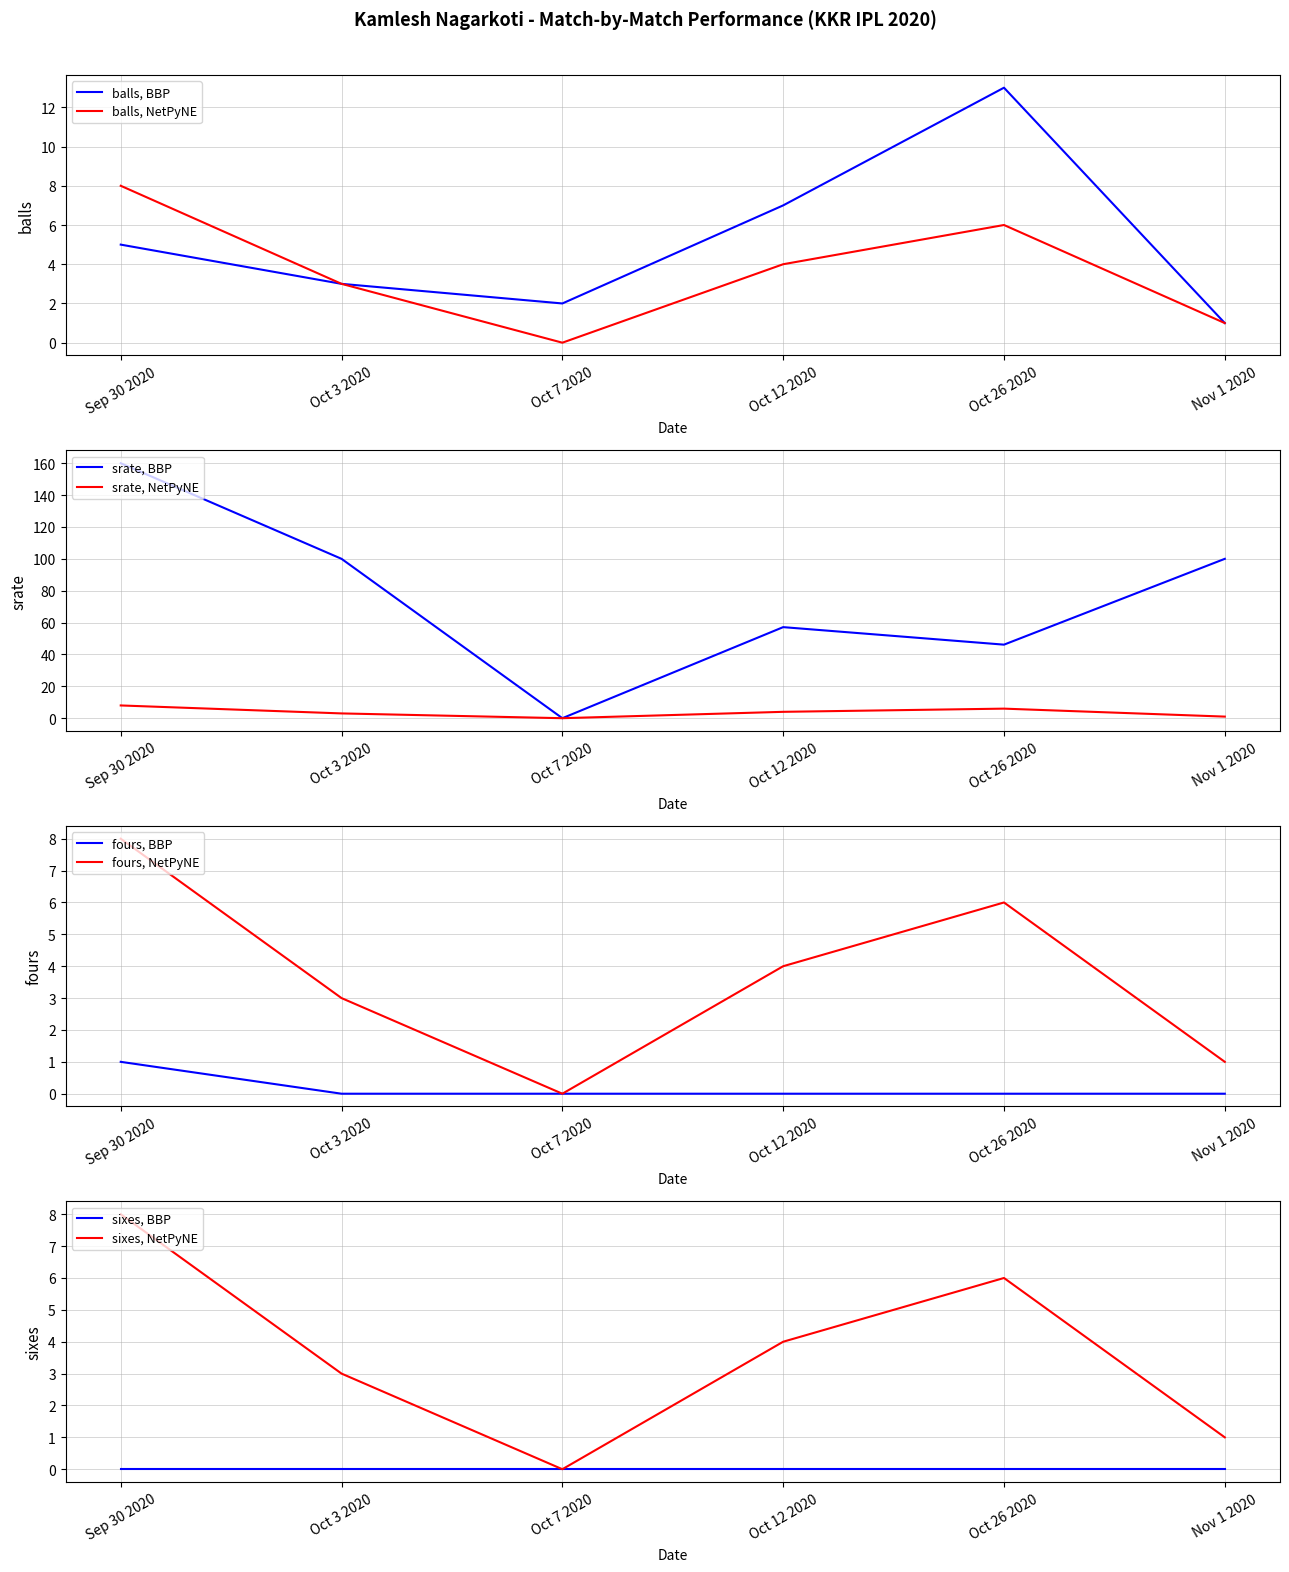

True or false: srate and fours intersect in this chart.

False